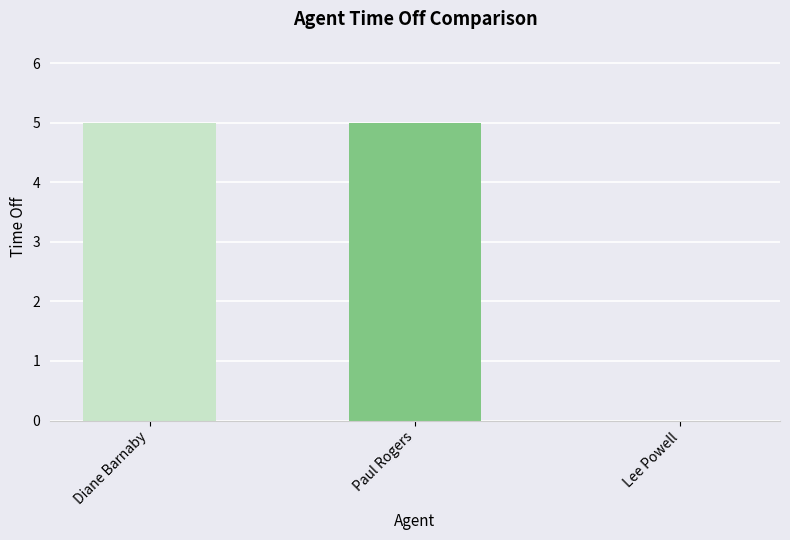

The value at Lee Powell is -2. True or false?

False